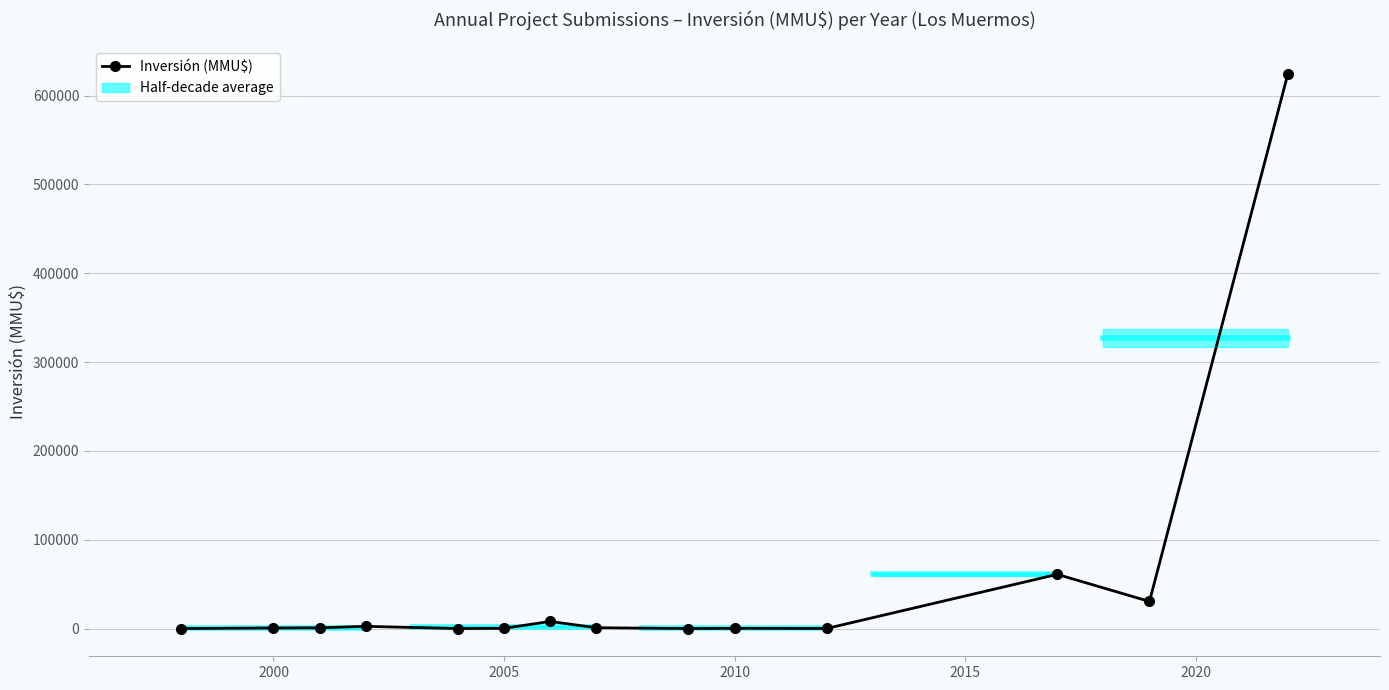

How many data points does each series have?

14